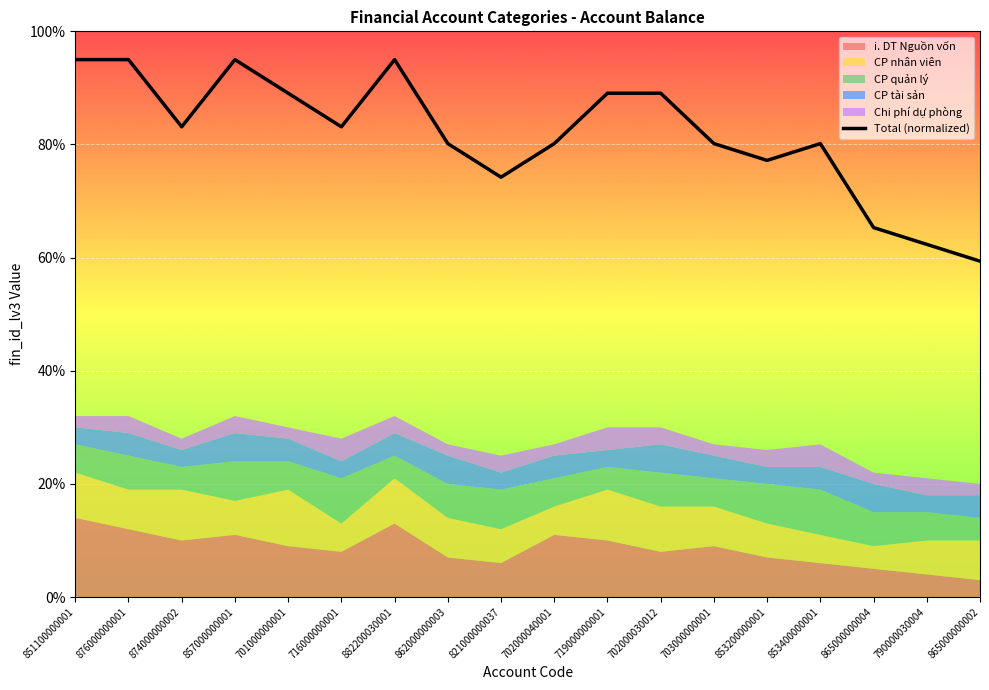

Which has a higher value, 702000040001 or 851100000001?

851100000001